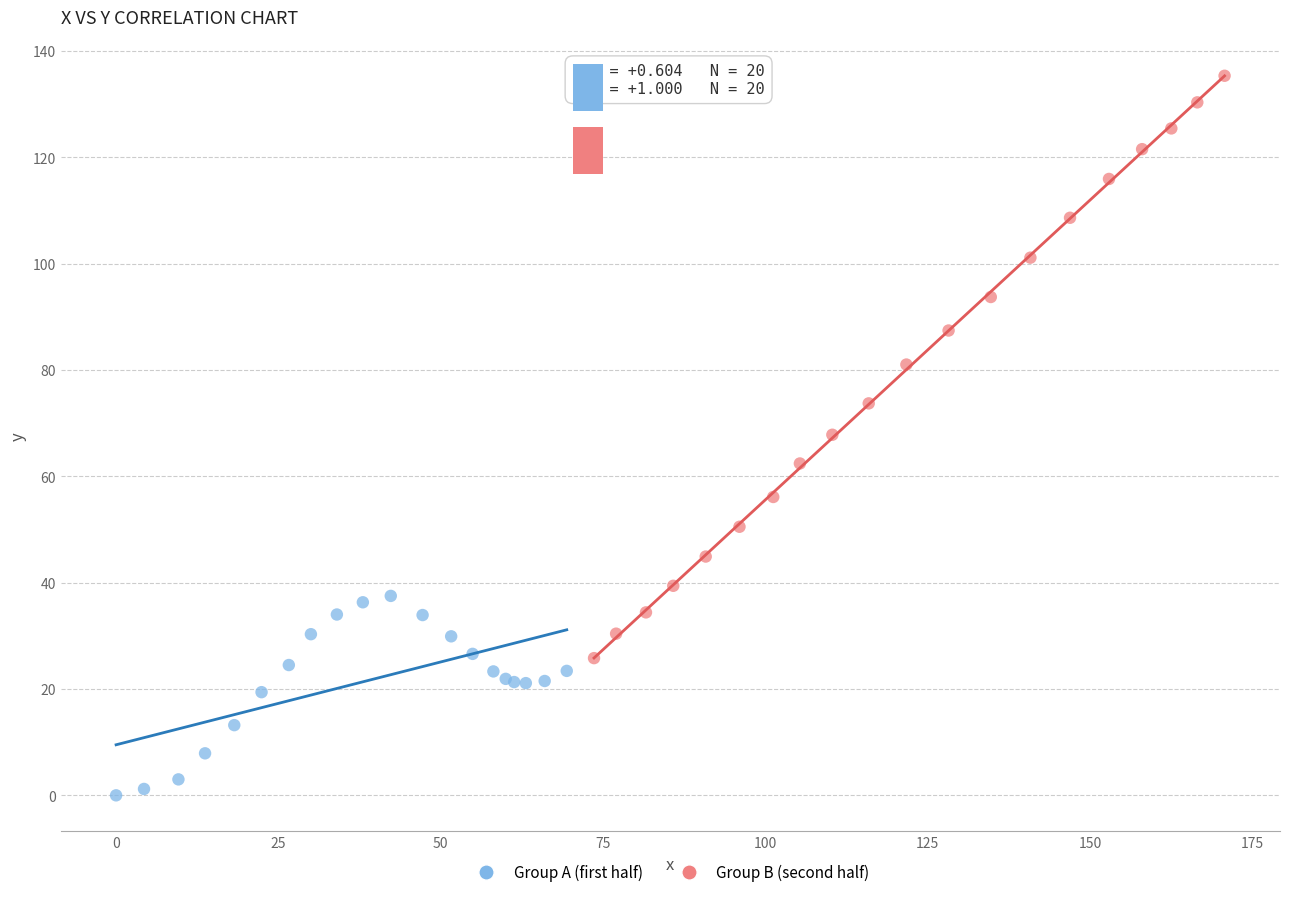

Which series reaches the maximum Y coordinate?

Group B (second half)